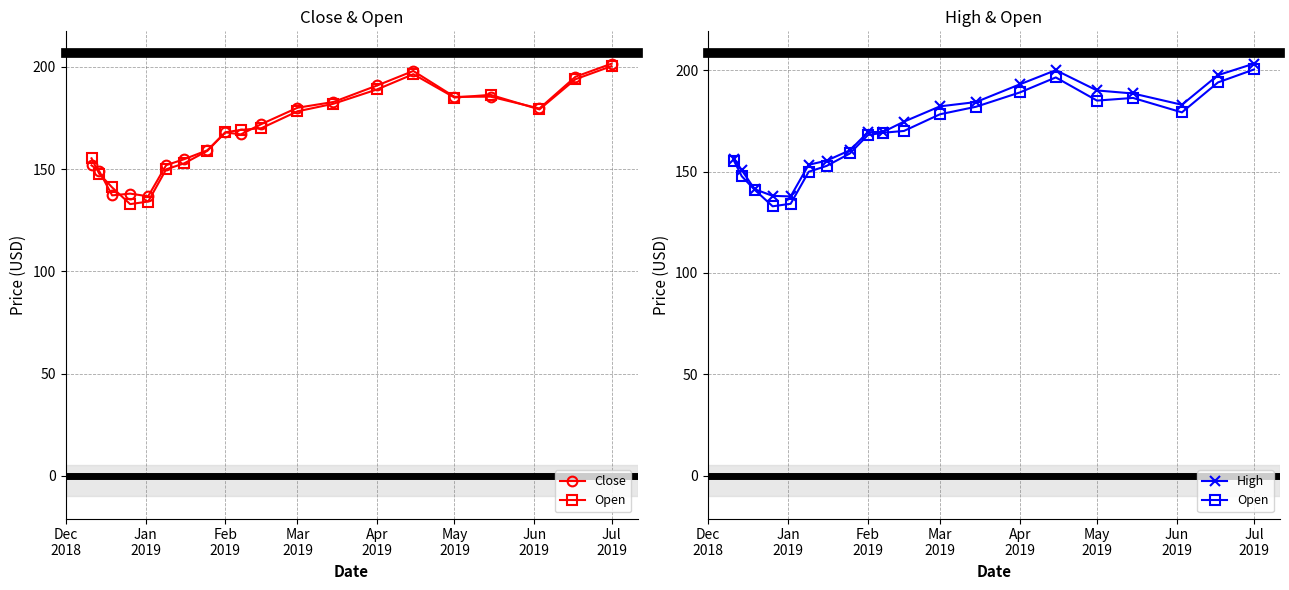

How many interior local valleys does the Open series have?

3